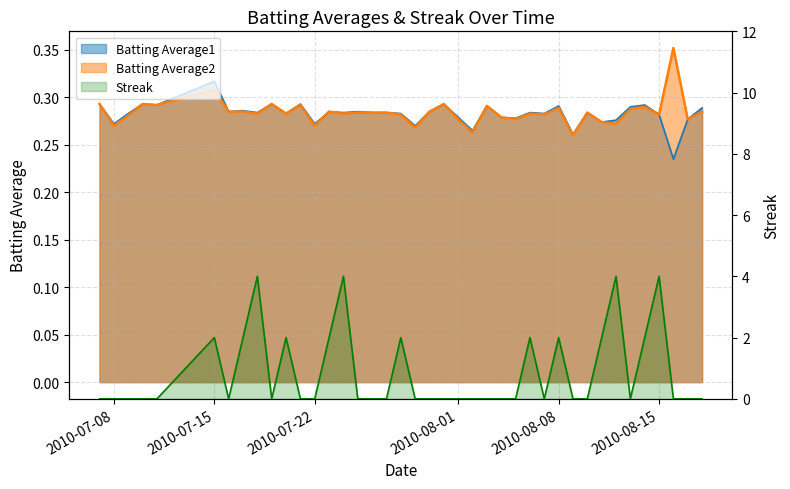

True or false: Batting Average2 has a value of 0.5 at 28.

False